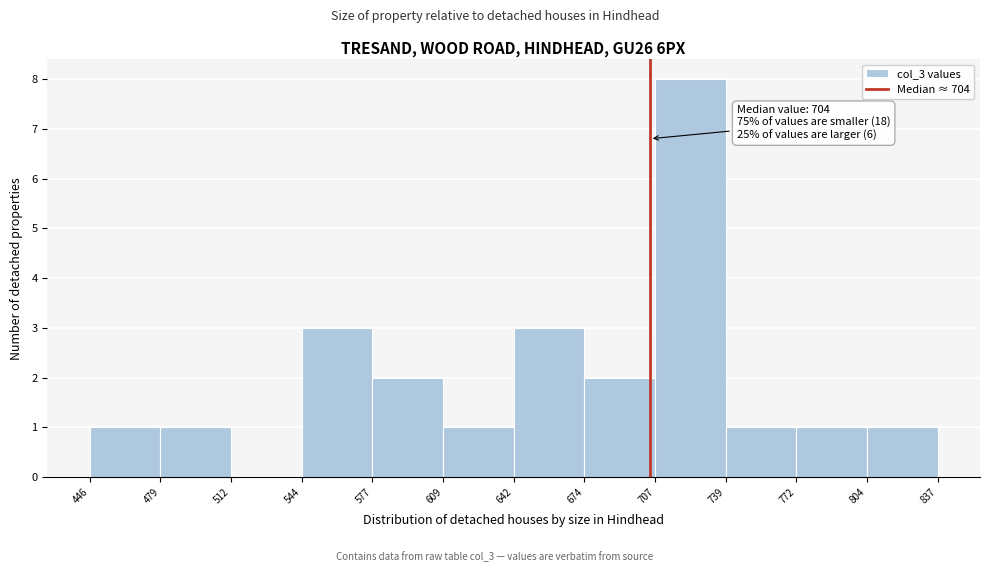

Which range on the x-axis has the tallest bar?

707 to 739